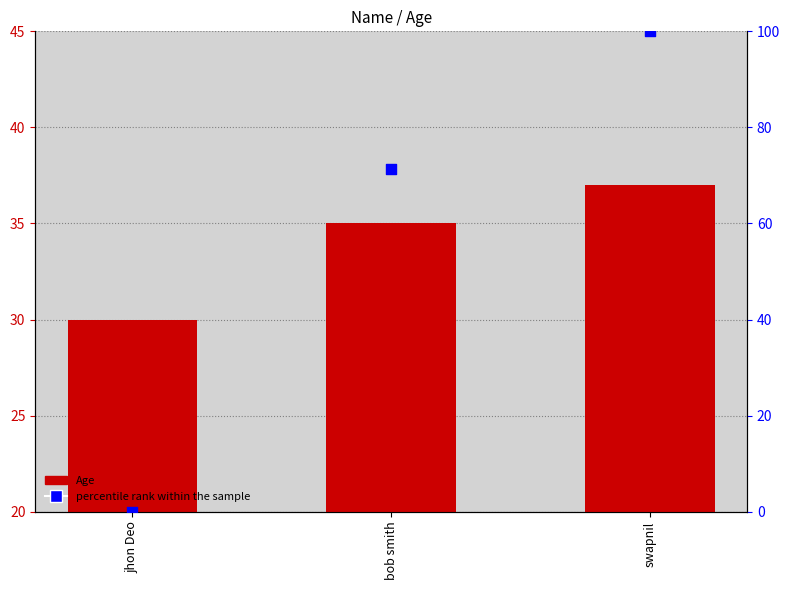

At which category is the sum across all series the highest?

swapnil